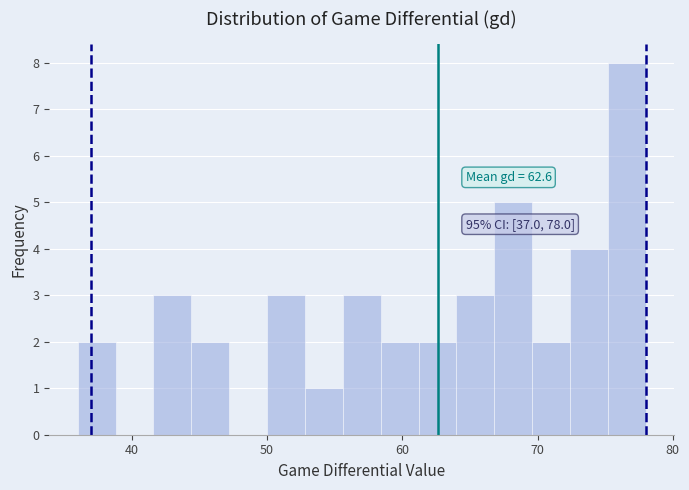

Around what value on the x-axis is the tallest bar? Give the approximate position of its centre, as read against the axis.

77